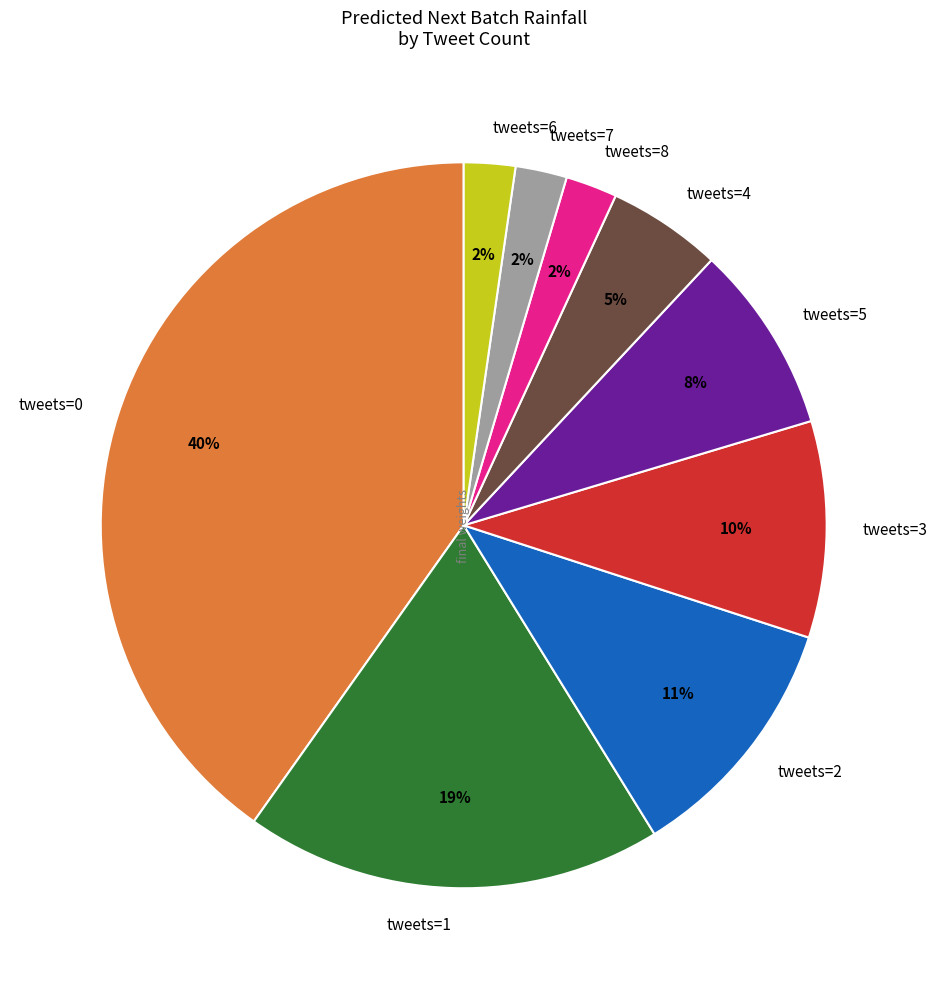

What percentage is the tweets=7 slice, to the nearest percent?

2%